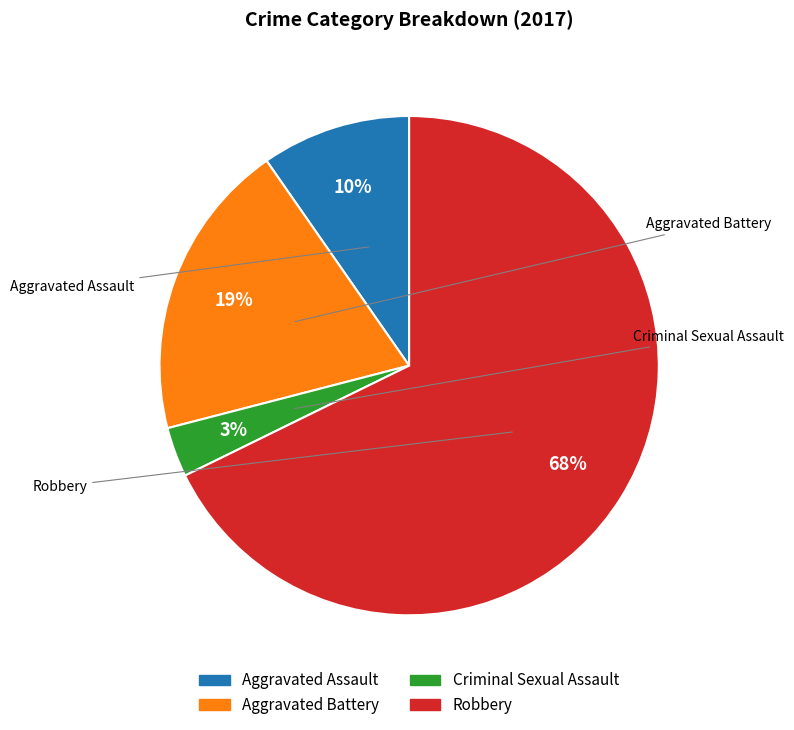

To the nearest percent, what is the difference between the Aggravated Assault and Robbery slice percentages?

58%